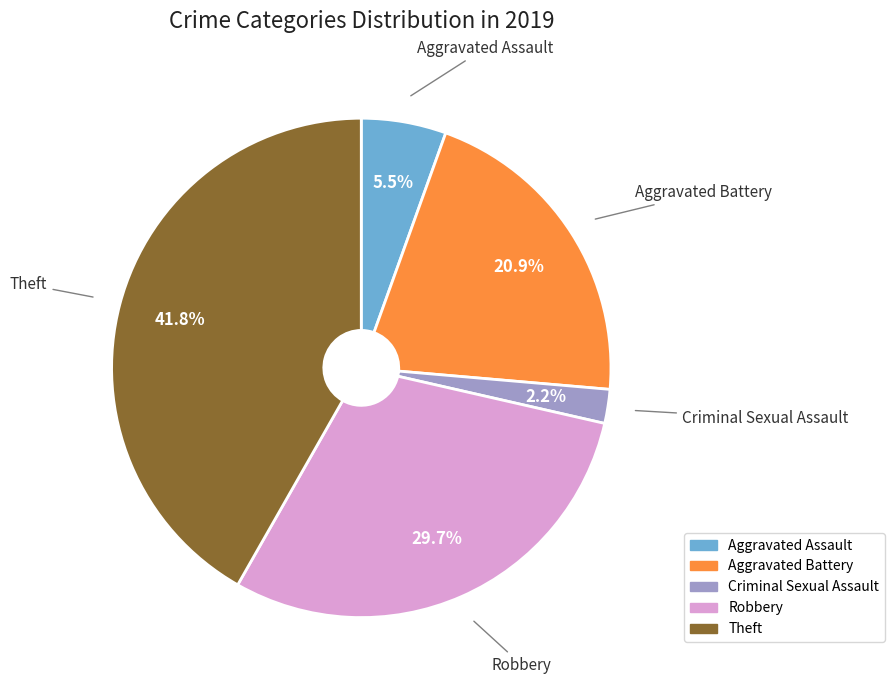

Is there a majority slice in this chart?

No